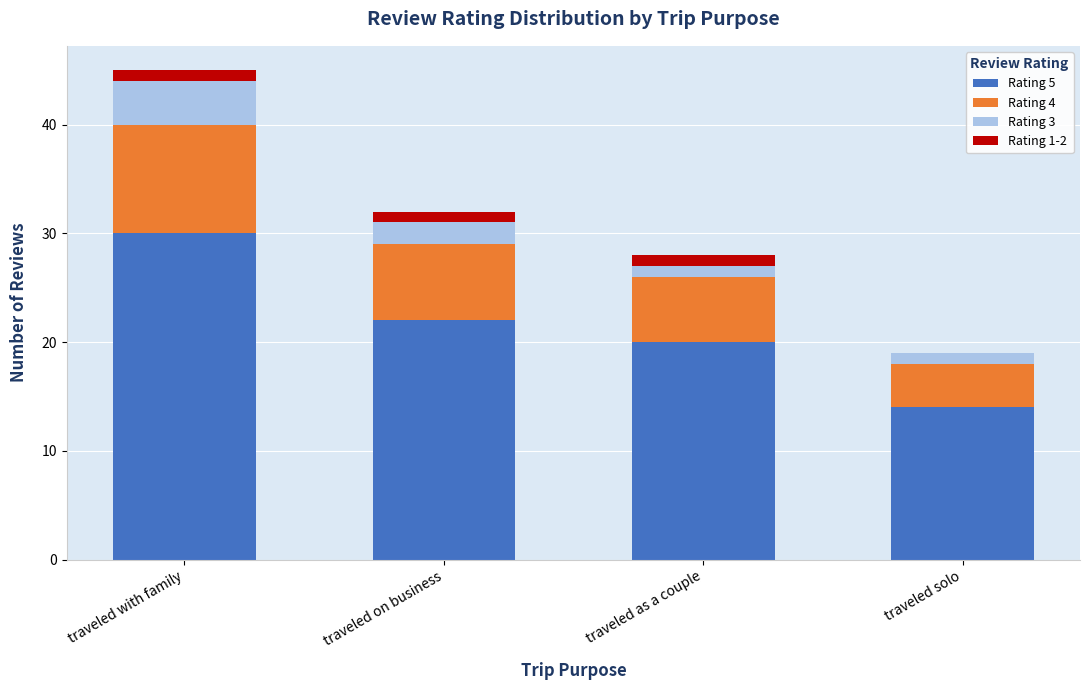

How many series are shown in this chart?

4